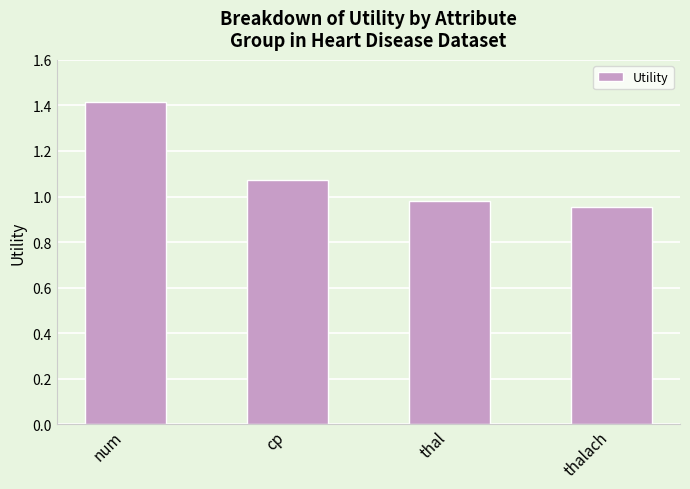

How many bars are there in total?

4